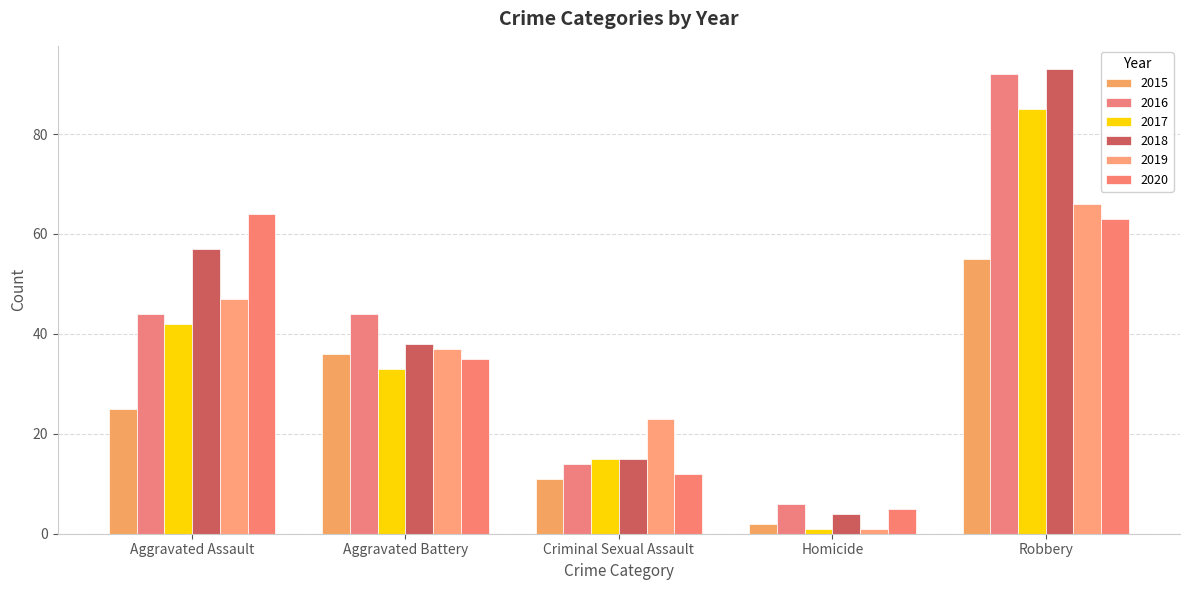

Rank the series at Robbery from lowest to highest value.

2015, 2020, 2019, 2017, 2016, 2018